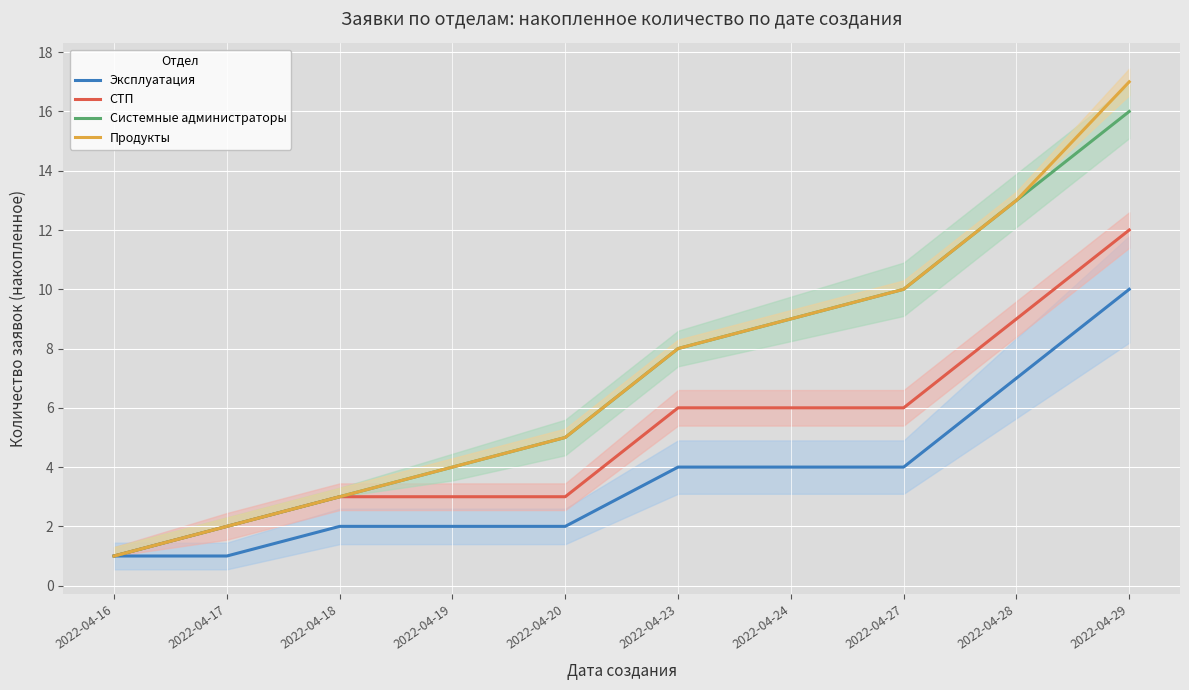

Is the value of СТП at 2022-04-16 greater than the value of Системные администраторы at 2022-04-16?

No